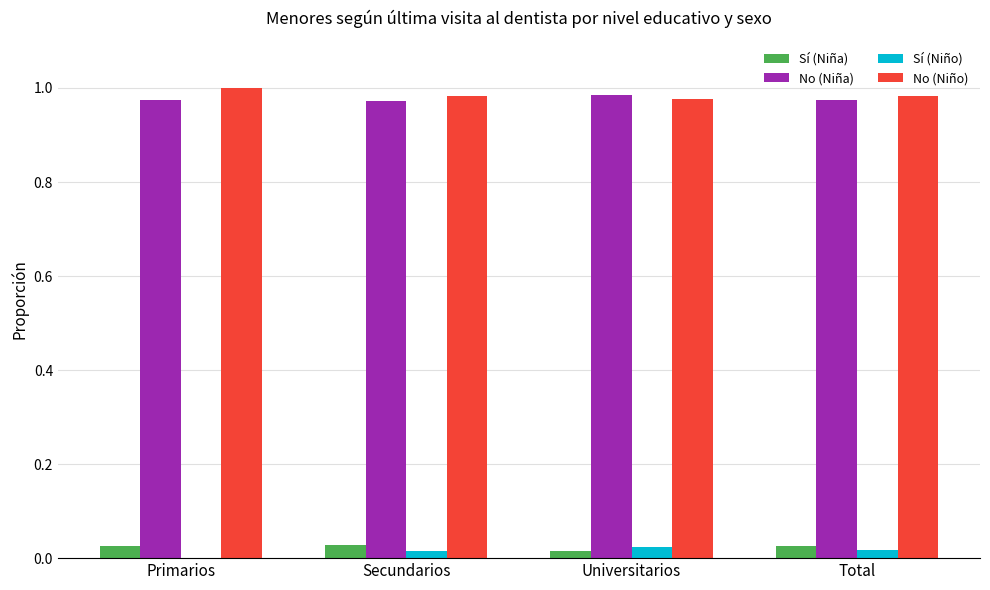

Is the value of No (Niño) at Universitarios greater than the value of Sí (Niña) at Primarios?

Yes